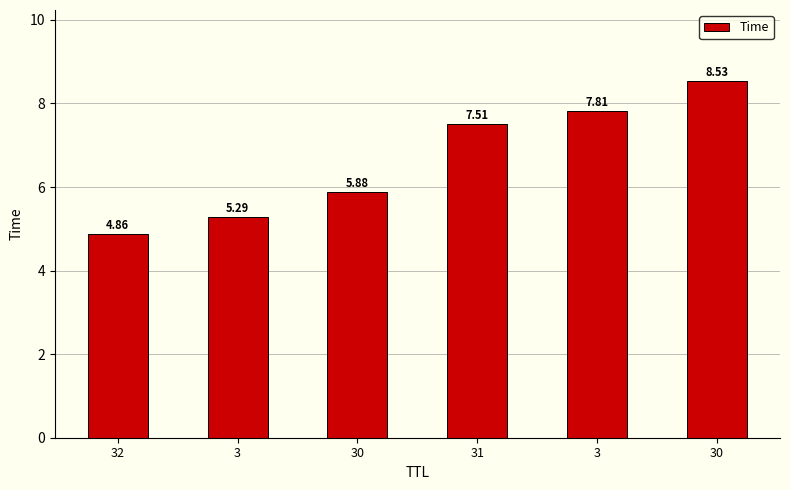

What is the sum of the values at 32 and 30?

13.4